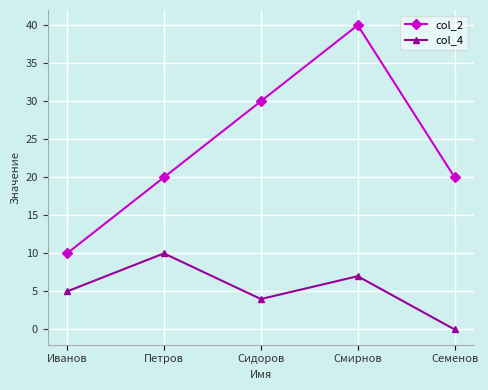

Which series has the largest total across all categories?

col_2